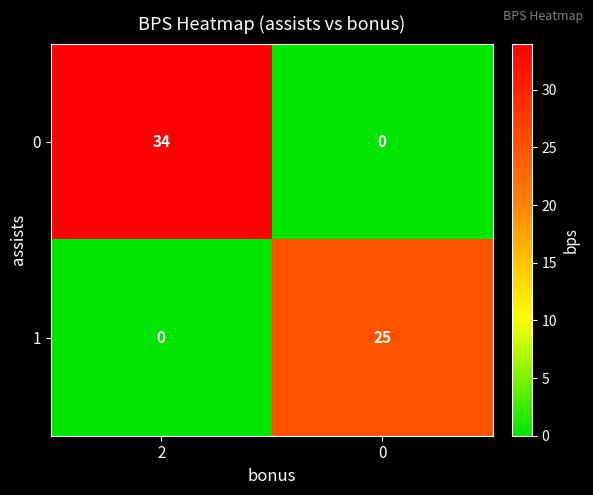

The 1 series shows 10 at 2. True or false?

False